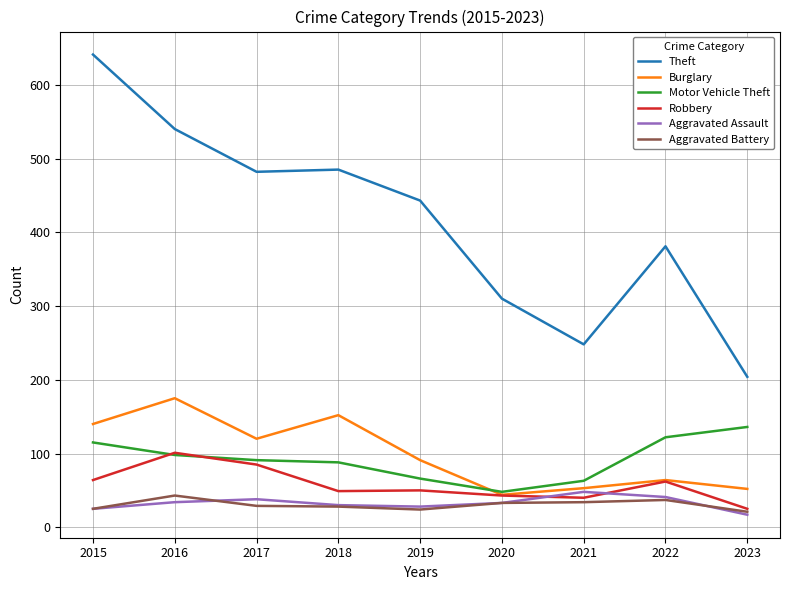

What is the total value across all series at 2022?

707